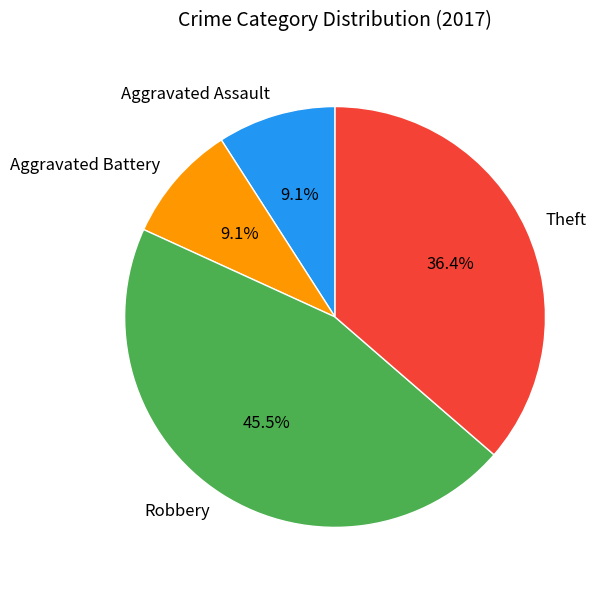

Is there any slice that represents more than half of the pie?

No